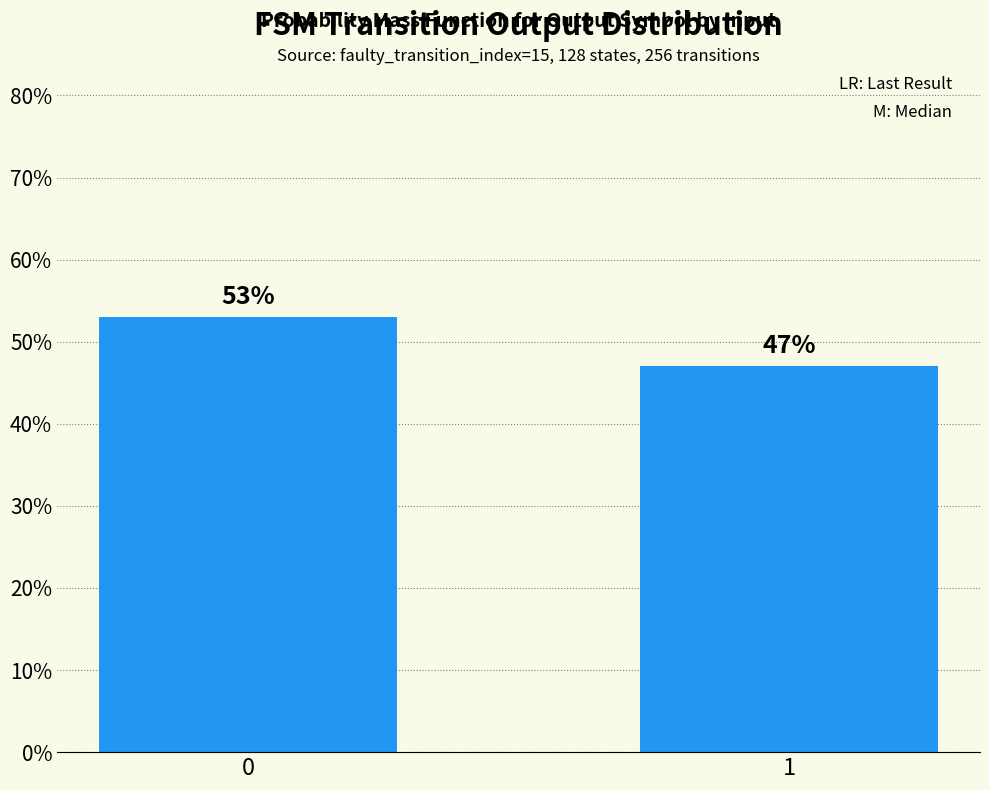

What is the average value?

0.5